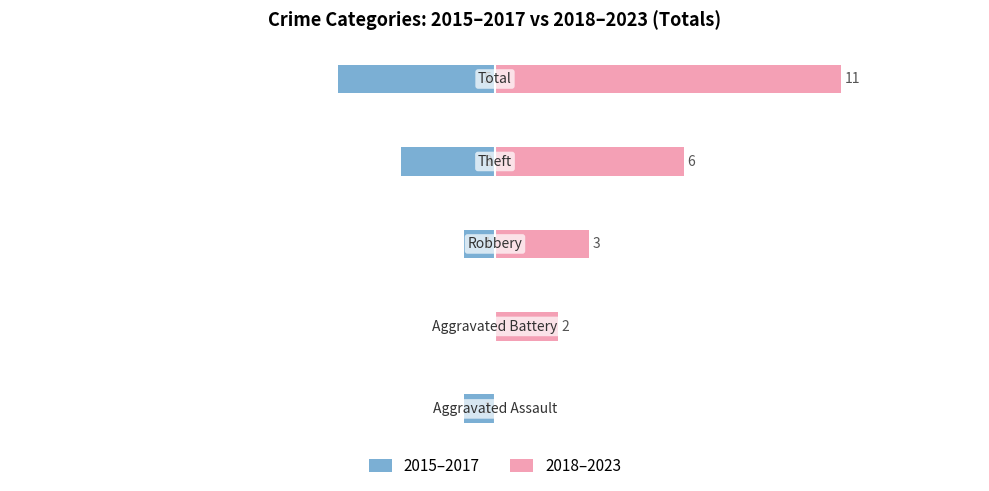

Reading left to right, what are all the values shown in this chart?

2015–2017: -1	0	-1	-3	-5
2018–2023: 0	2	3	6	11